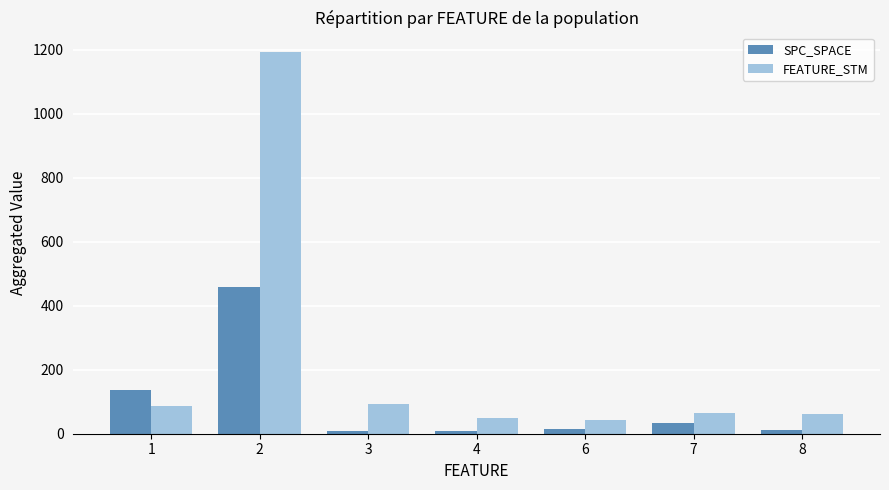

Rank the series by their average value, from highest to lowest.

FEATURE_STM, SPC_SPACE